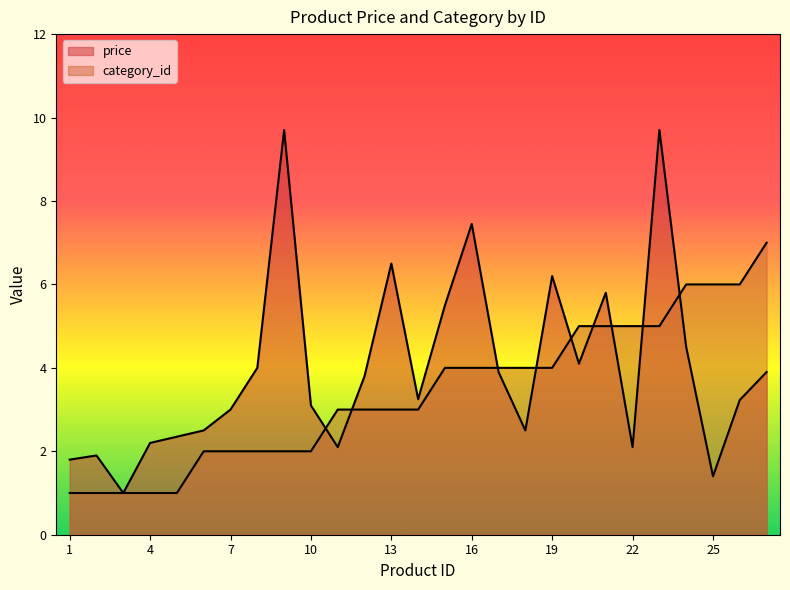

Which category has the lowest value across all series?

3